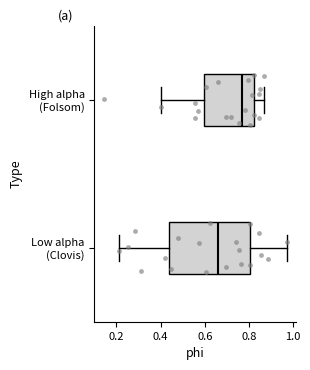

Which box's median line is the furthest to the left?

Low alpha (Clovis)